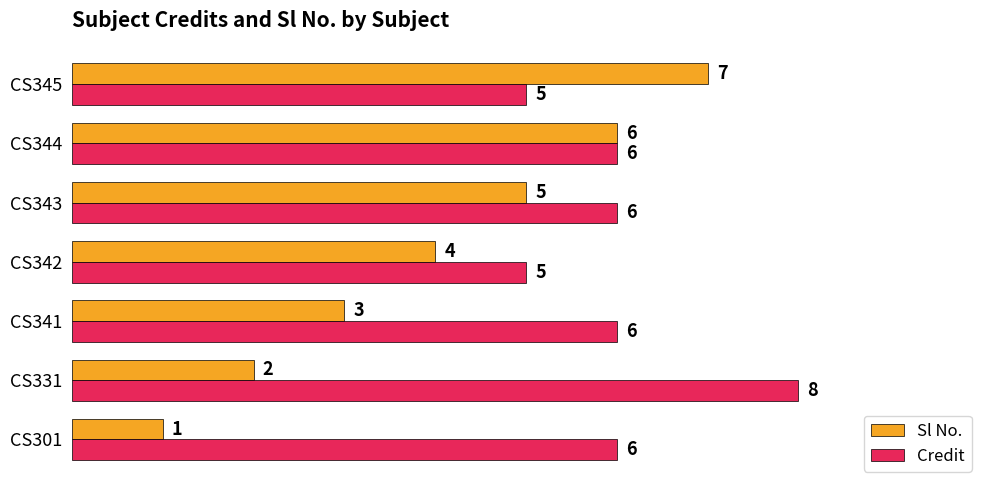

The Credit series shows 9 at CS341. True or false?

False